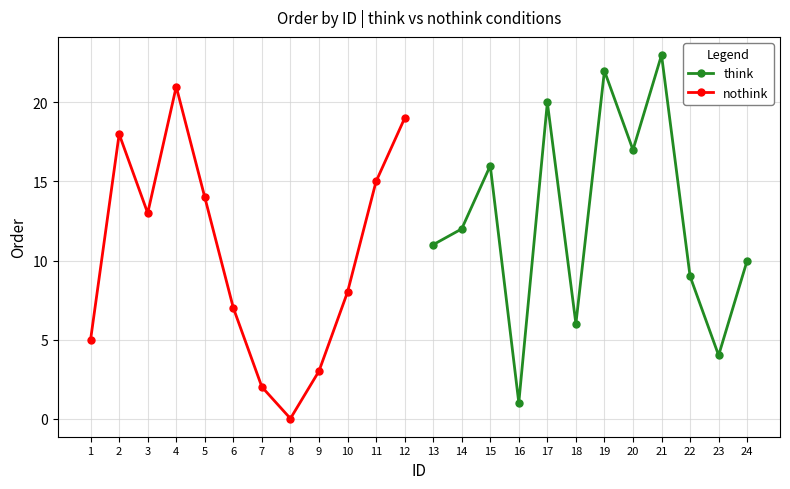

Which category has the lowest value in the think series?

16